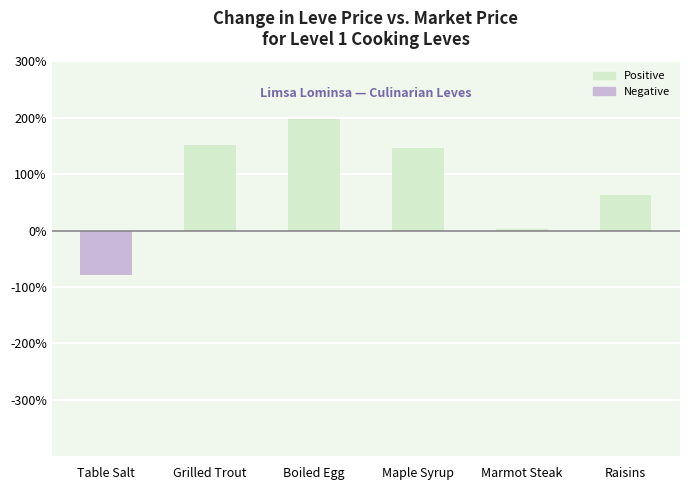

Approximately how many times larger is the value at Raisins compared to Boiled Egg?

0.3